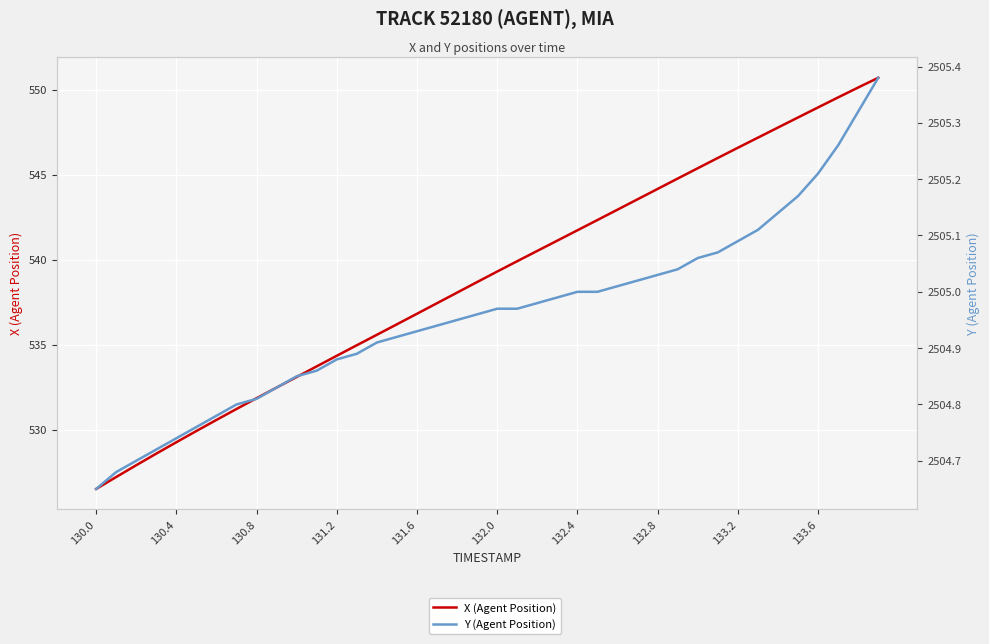

True or false: Y (Agent Position) has a value of 4218.2 at 22.

False